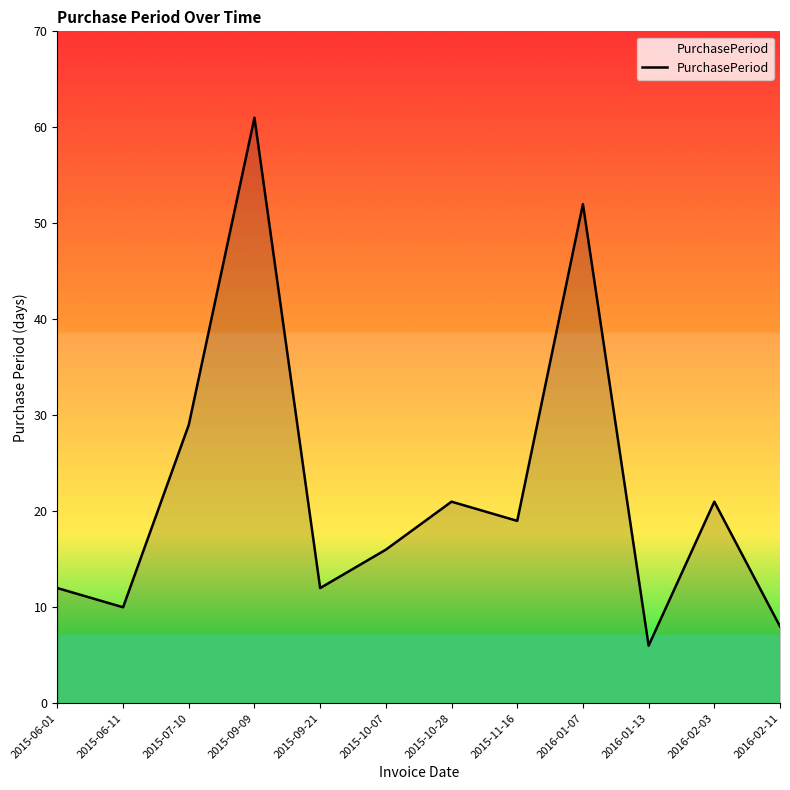

Which category has the highest value across all series?

2015-09-09